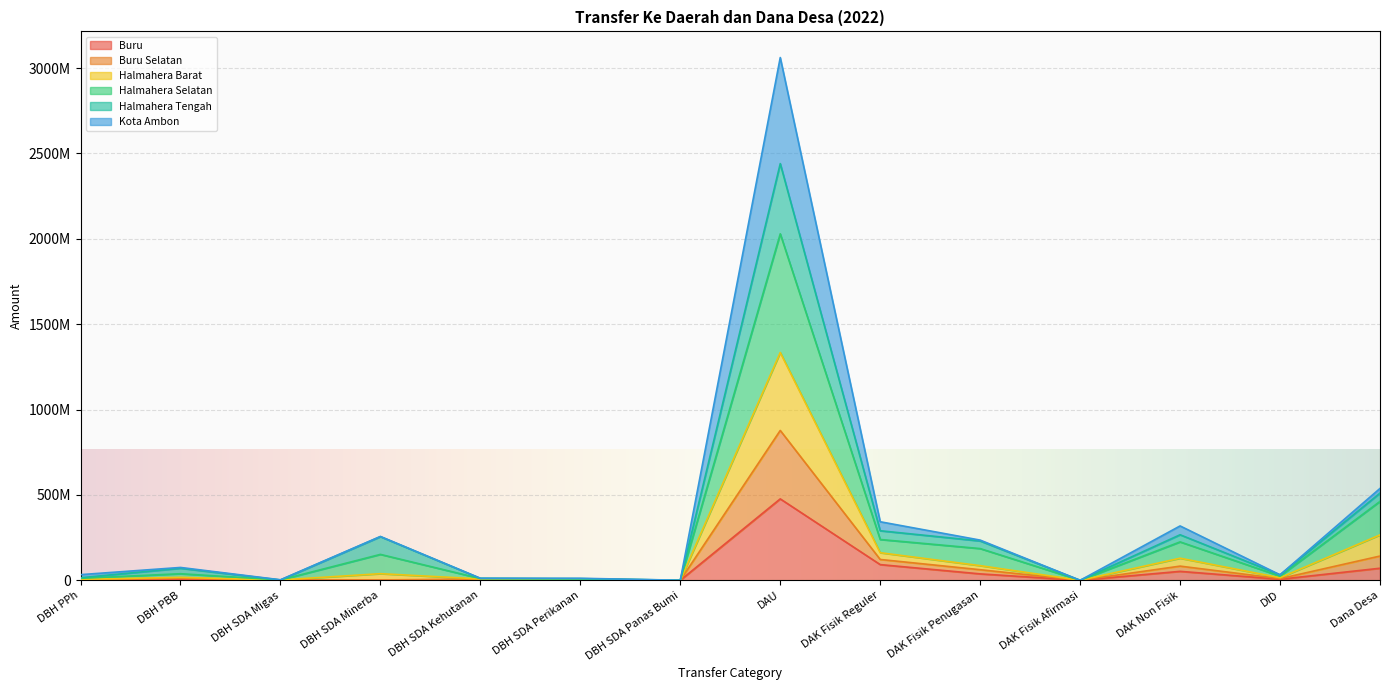

Does the chart display data point markers on the line(s)?

No